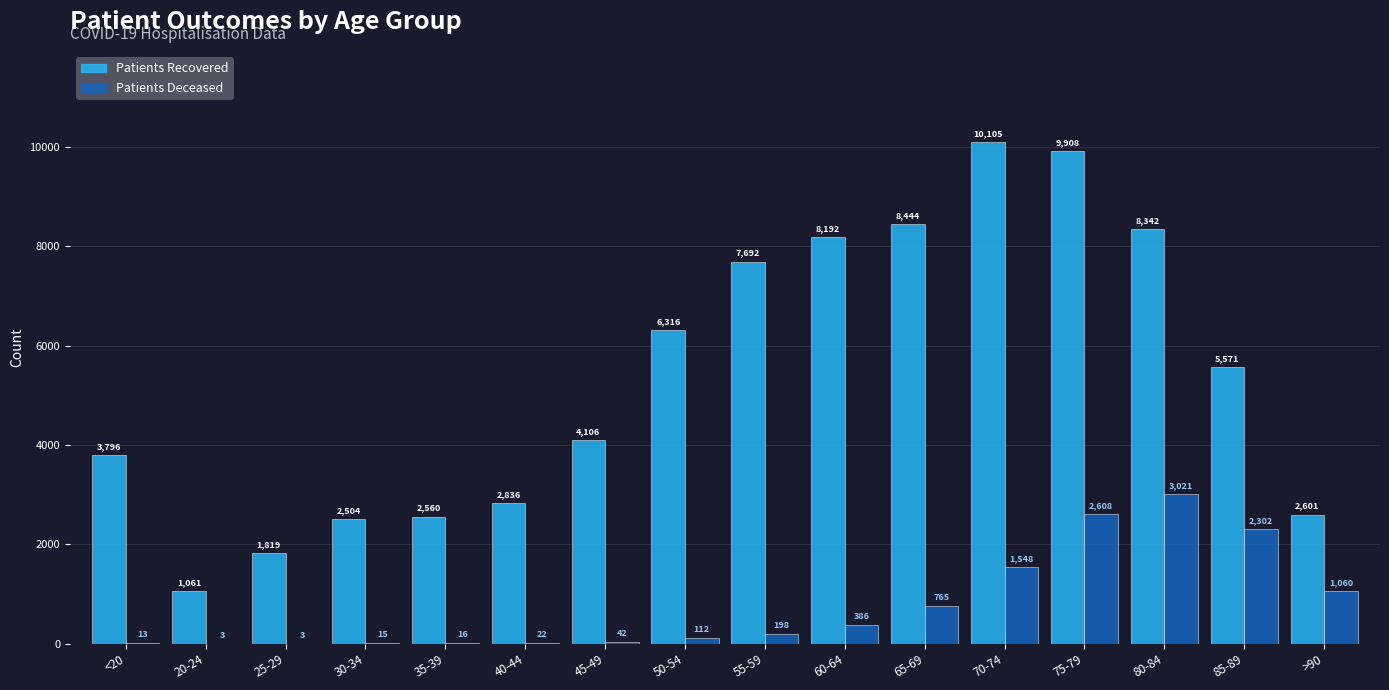

What is the greatest value displayed?

10105